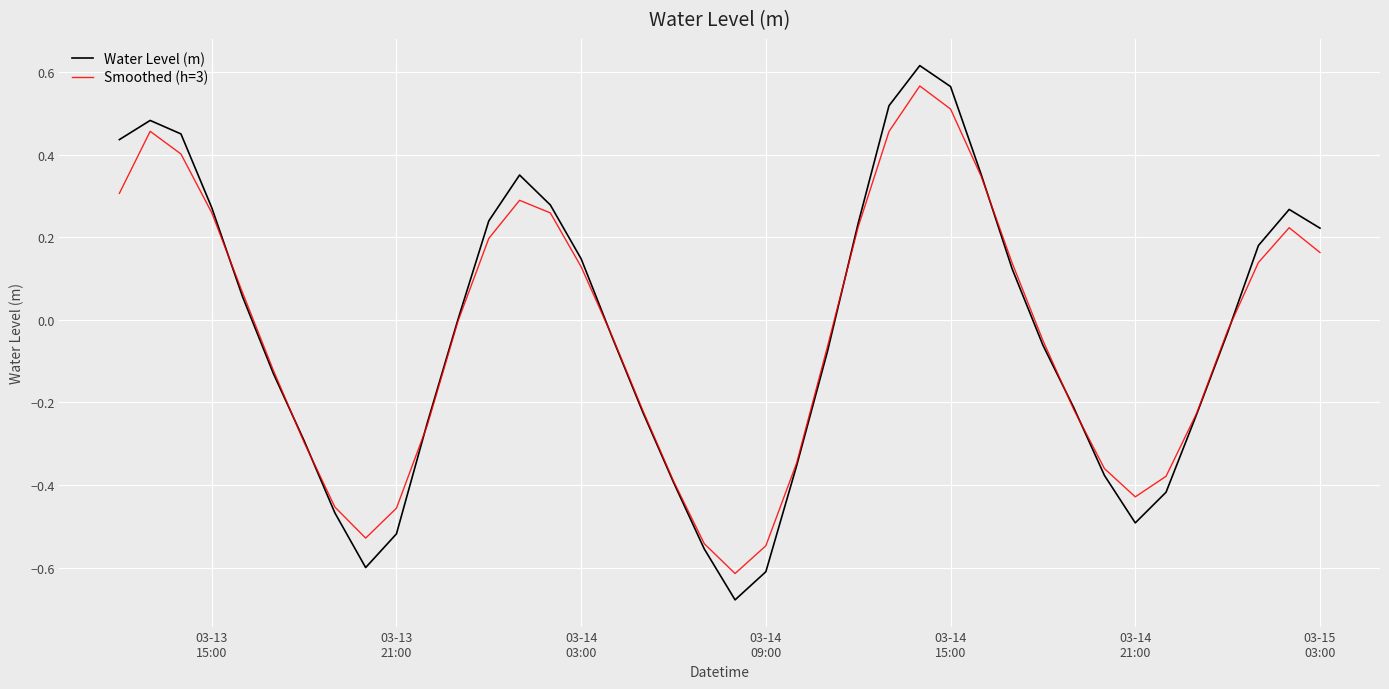

What are all the series names shown in the legend?

Water Level (m), Smoothed (h=3)